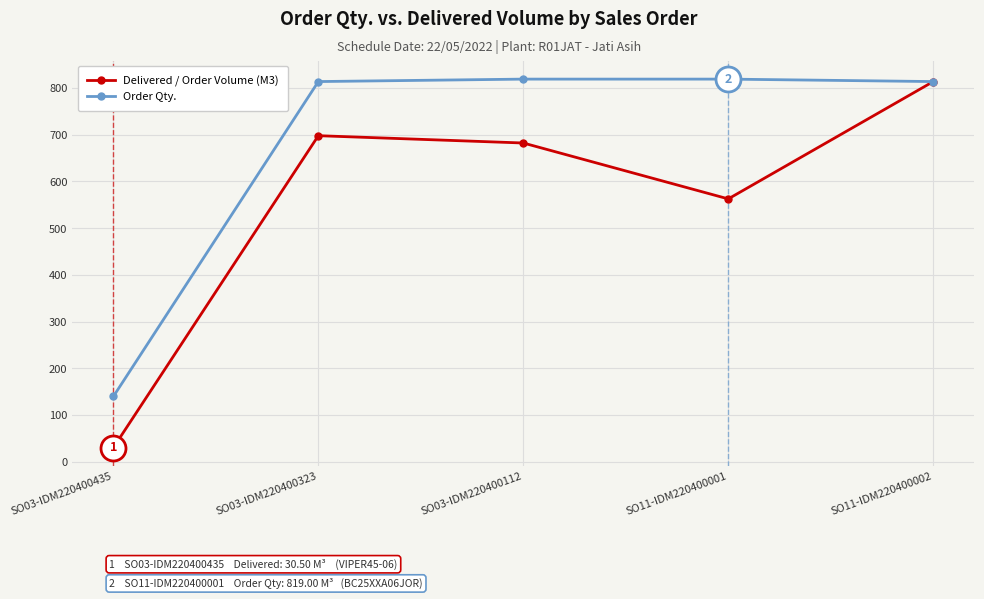

At how many categories does at least one series exceed 790?

4